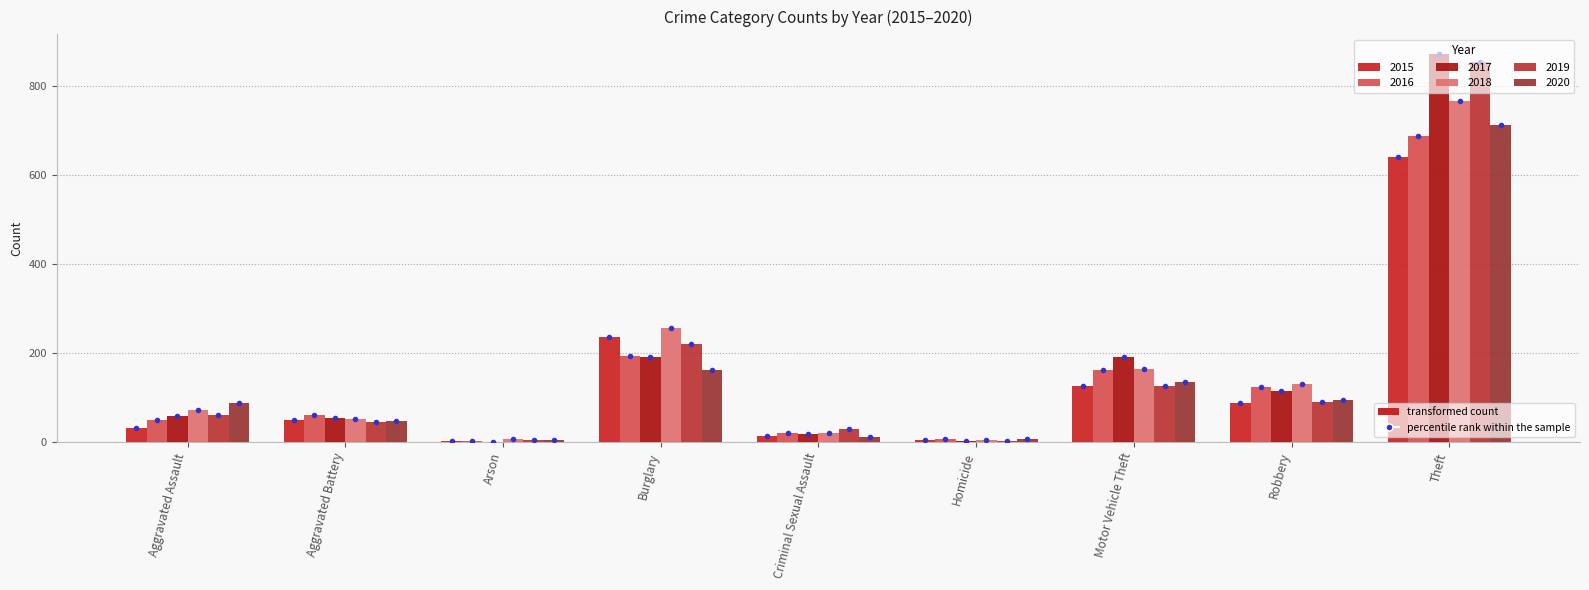

How many groups of bars are there?

9